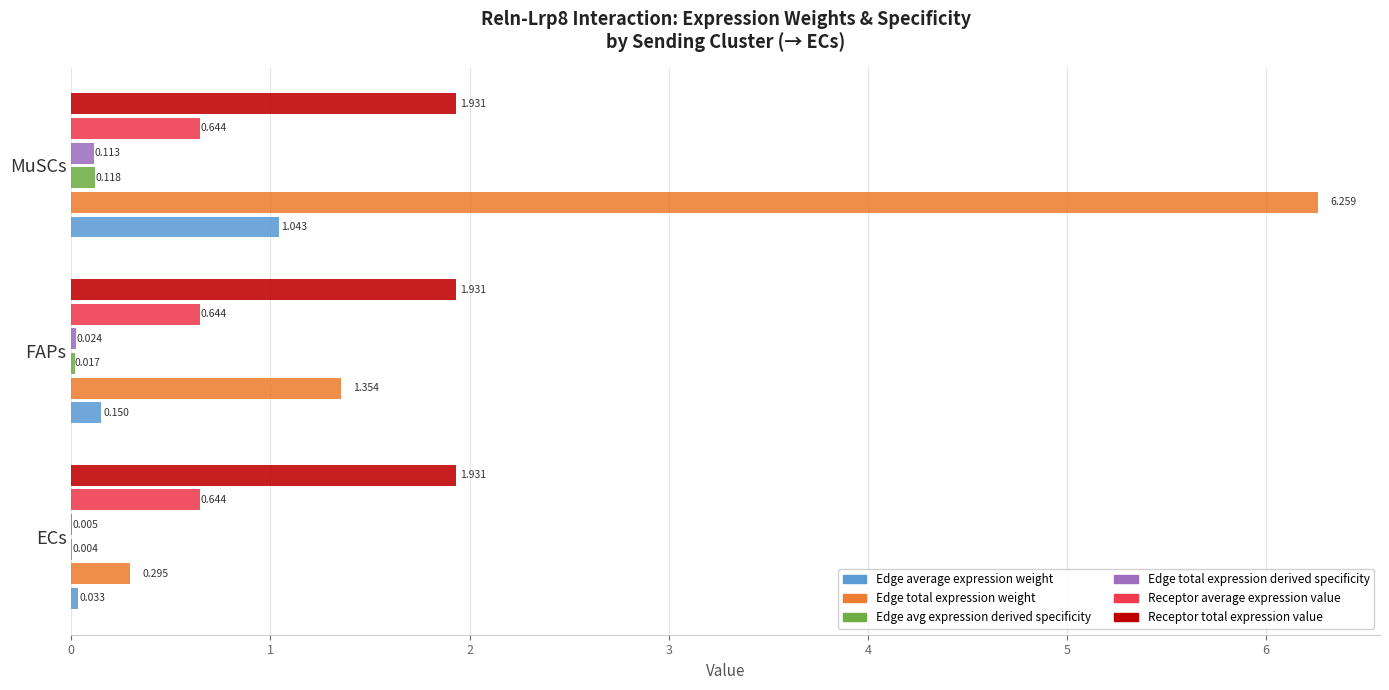

Between ECs and MuSCs, which series saw the biggest shift?

Edge total expression weight